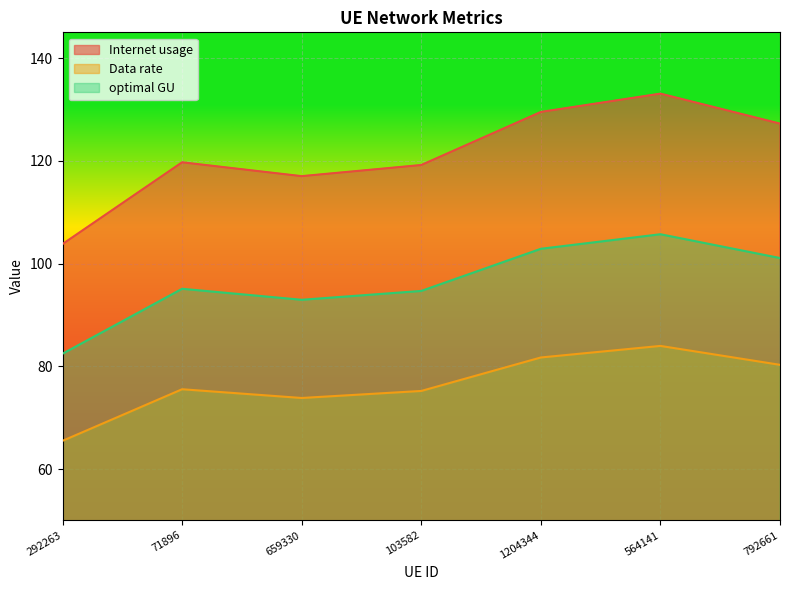

True or false: optimal GU and Internet usage intersect in this chart.

False